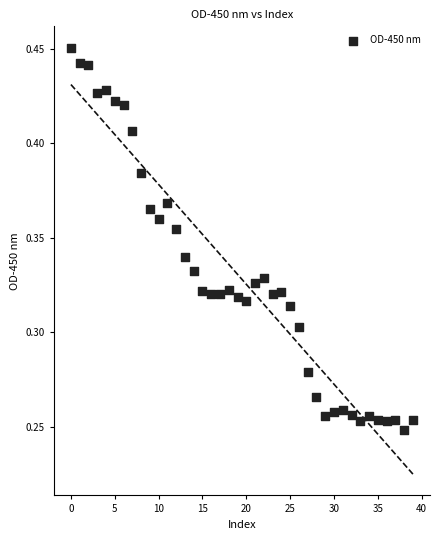

How many data points are displayed?

40